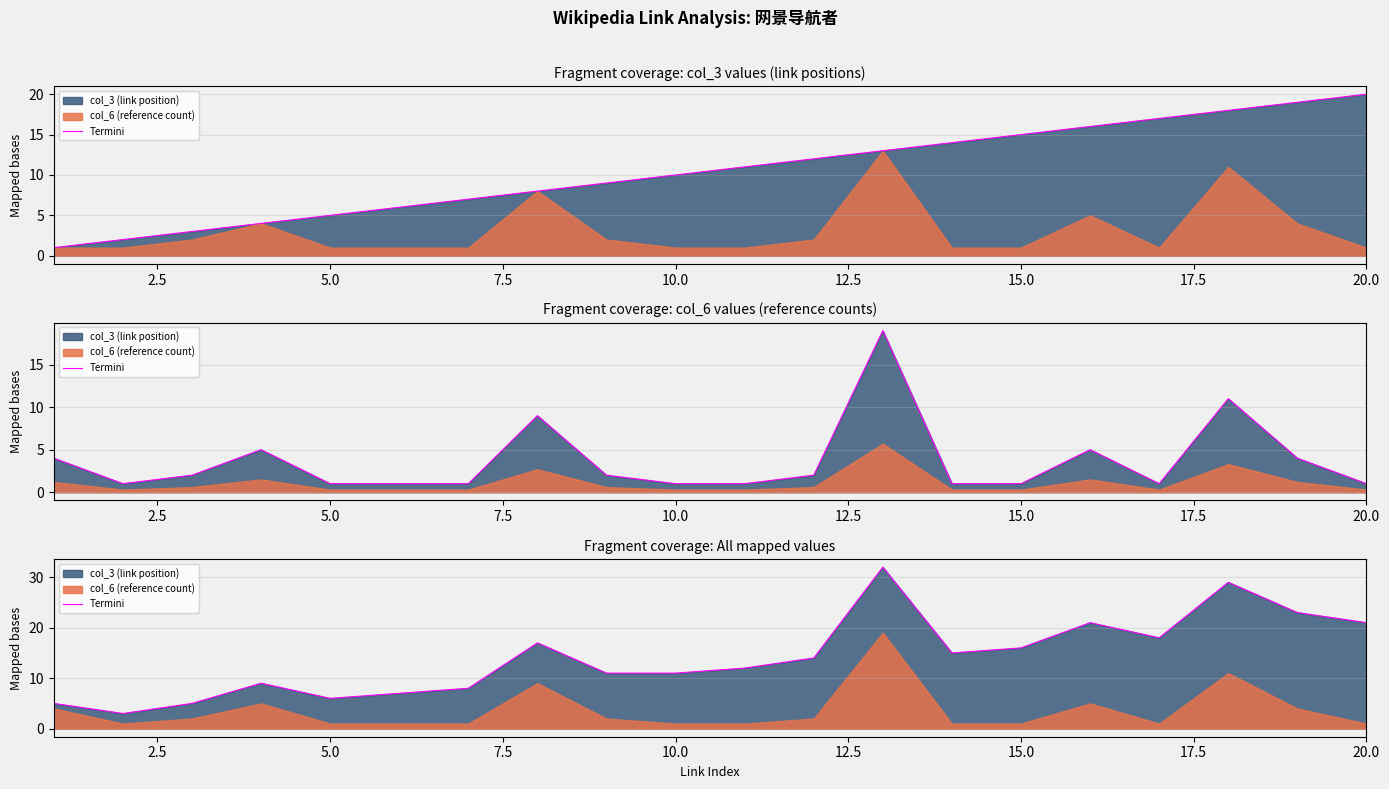

Is it true that the value at 0.0 is 3?

False